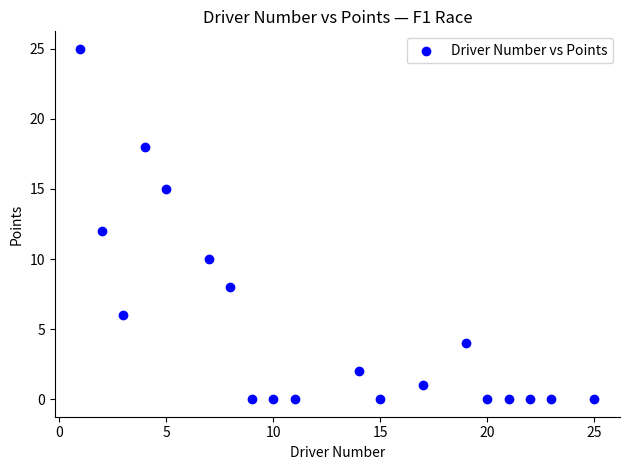

What is the range of Y values (max minus min)?

25